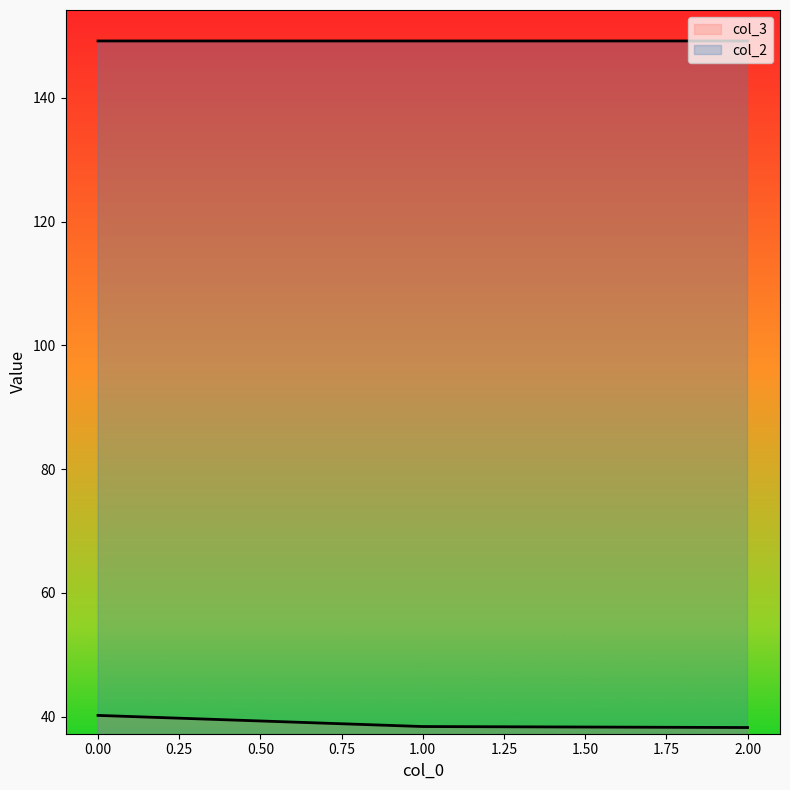

List the series in order of their overall mean, lowest first.

col_3, col_2